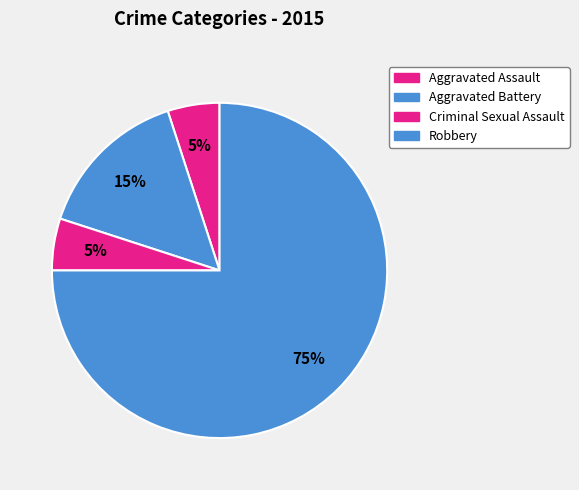

What portion of the pie excludes Aggravated Battery?

85.0%